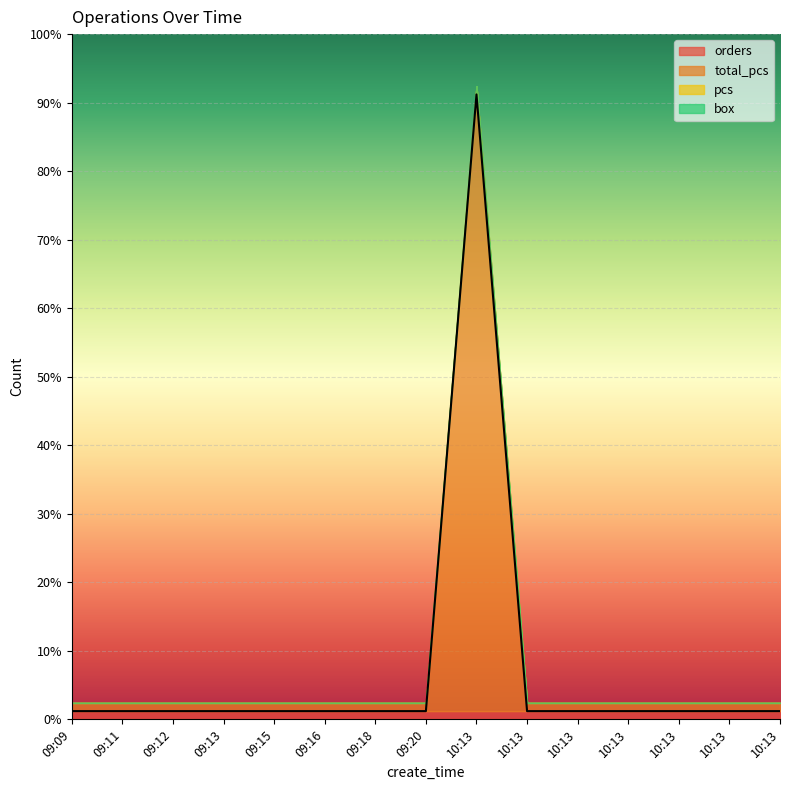

At 10:13, list the series in order from smallest to largest.

pcs, box, orders, total_pcs